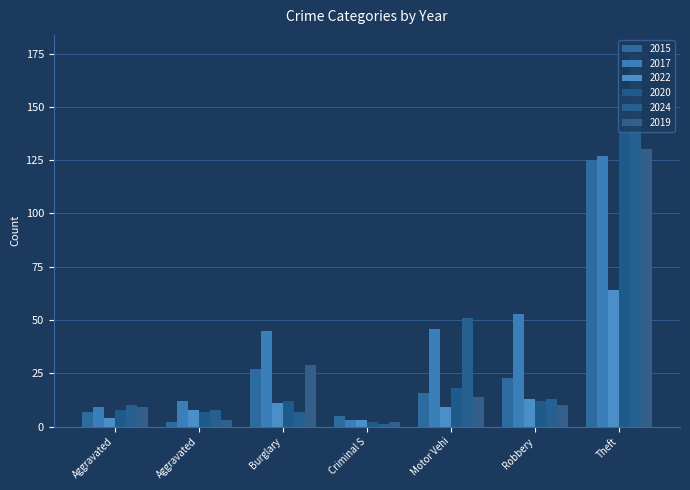

What is the label of the 4th bar from the left?

Criminal S